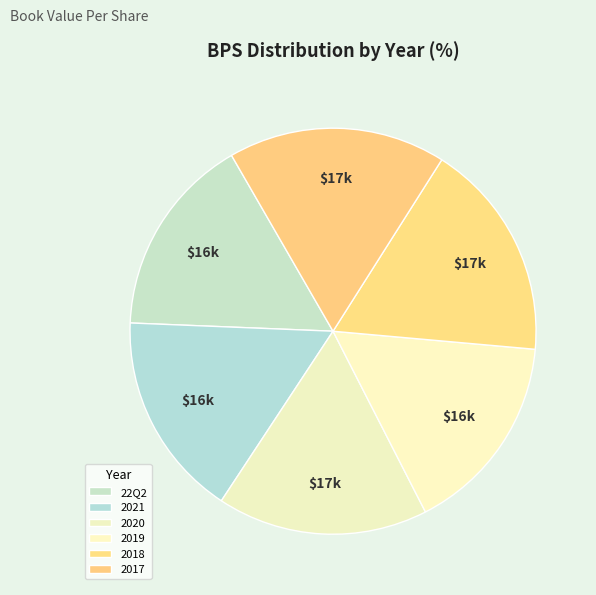

Count the number of slices in the pie.

6